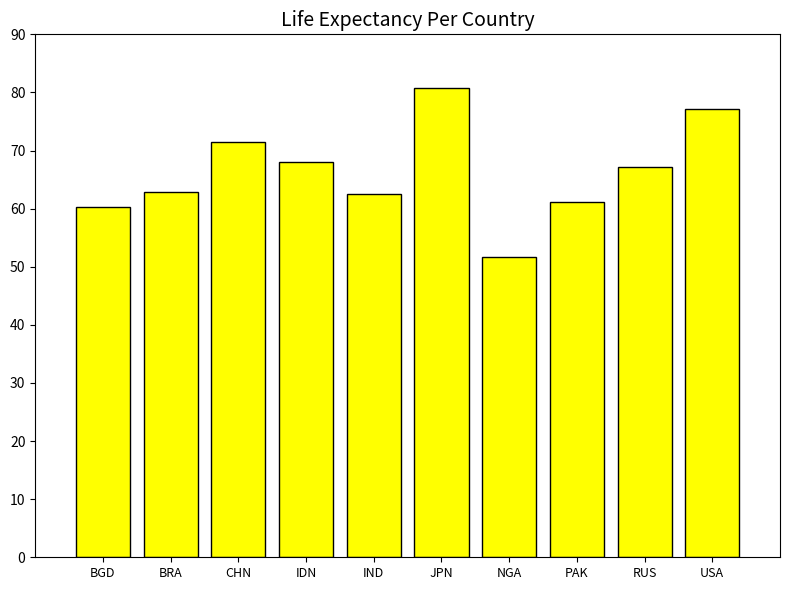

Which has a higher value, JPN or PAK?

JPN